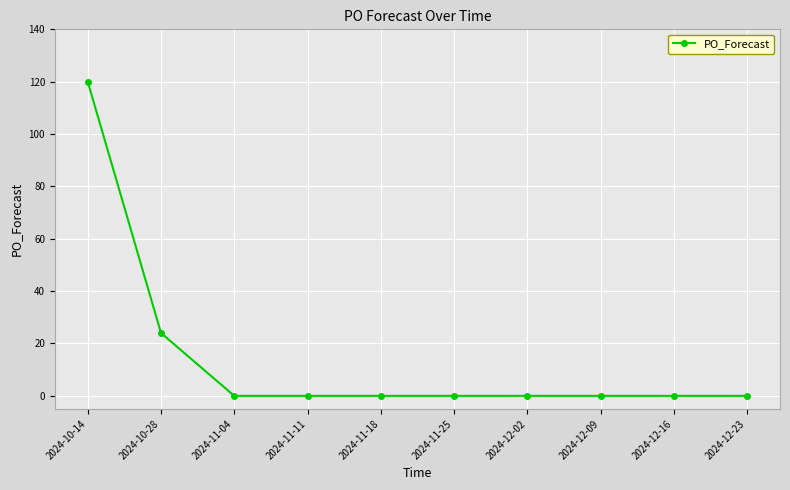

What is the maximum value shown in the chart?

120